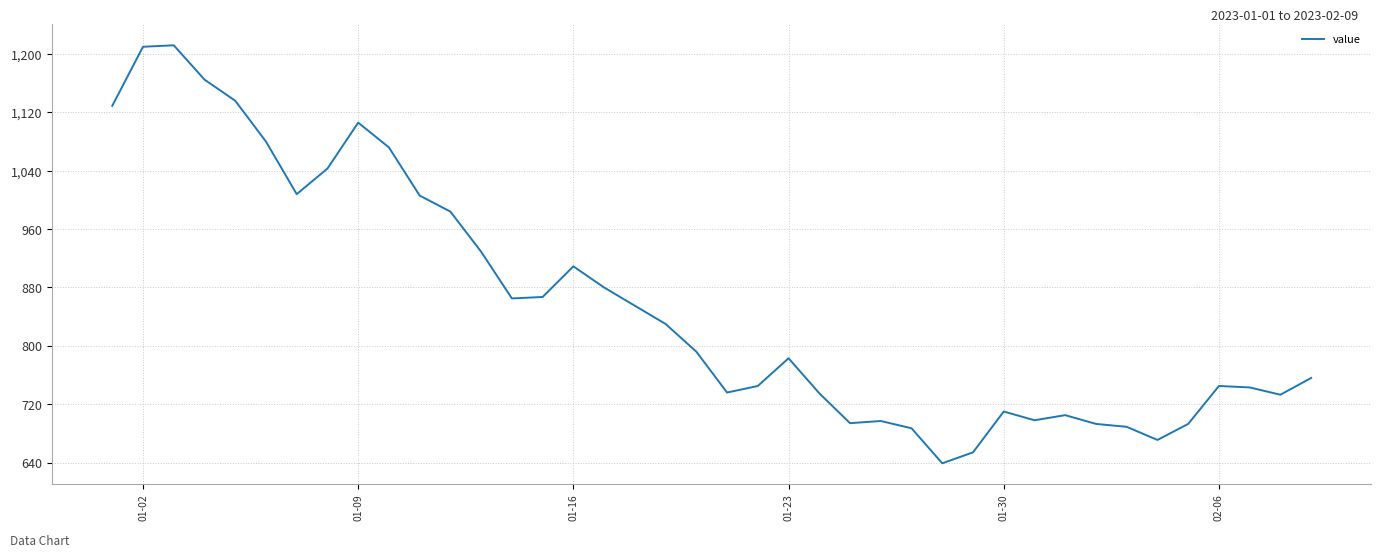

What is the difference between the maximum and minimum values?

573